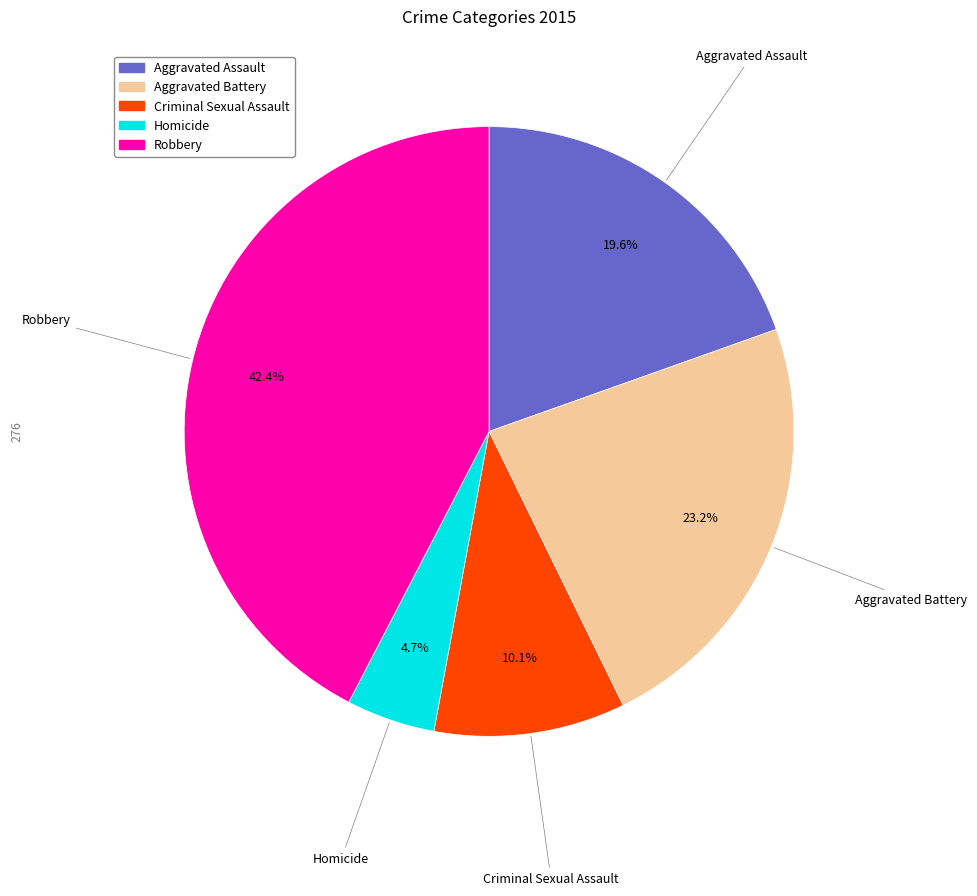

Count the number of slices in the pie.

5